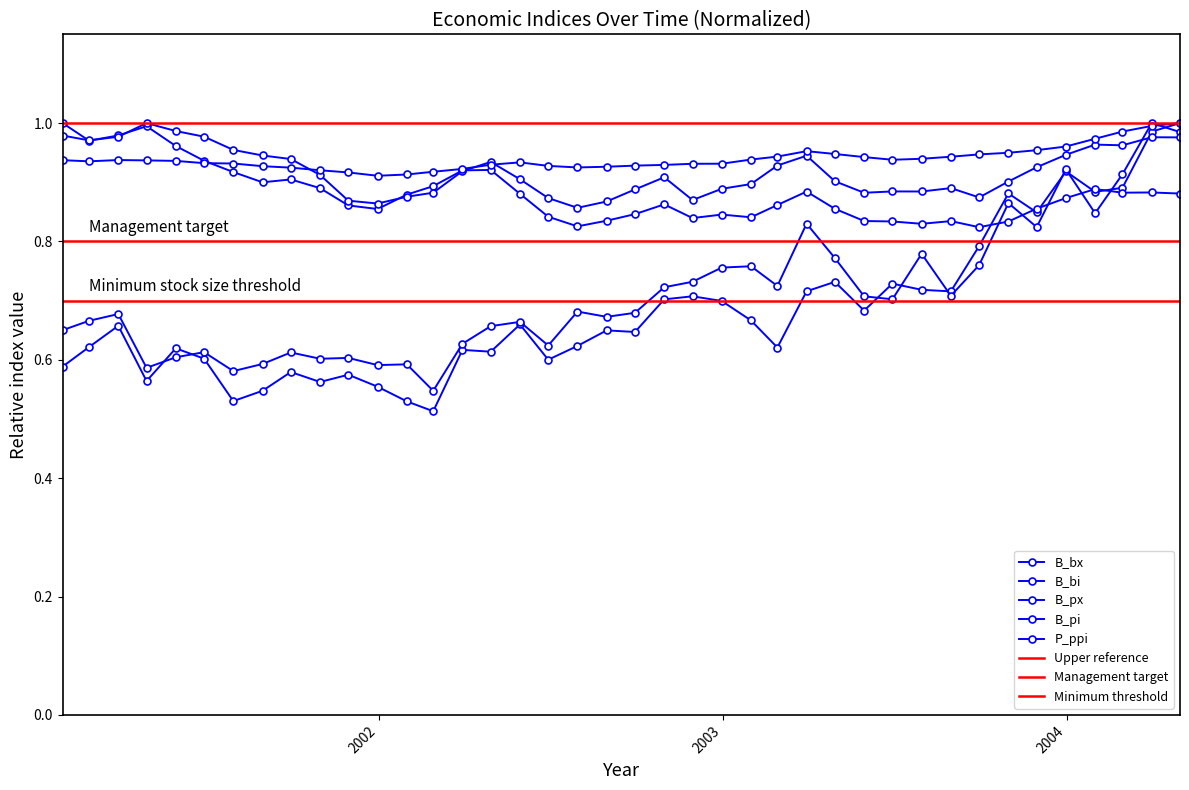

Where is the first local minimum for B_bx?

2001-04-30